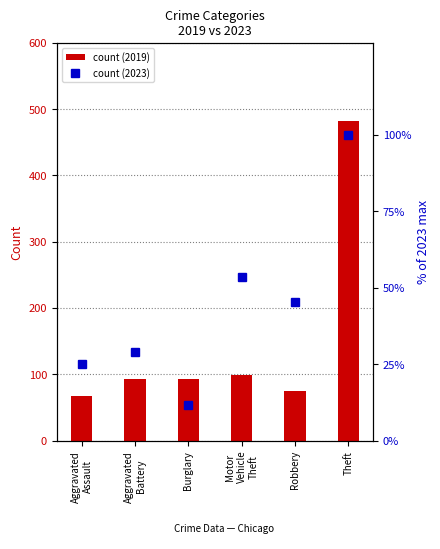

What is the sum of all count (2019) values?

909